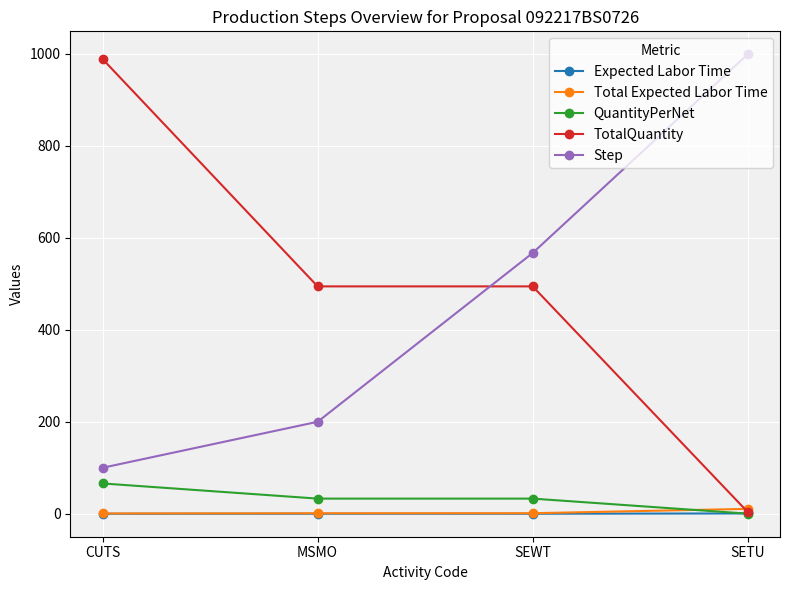

What is the label of the 1st point from the right?

SETU